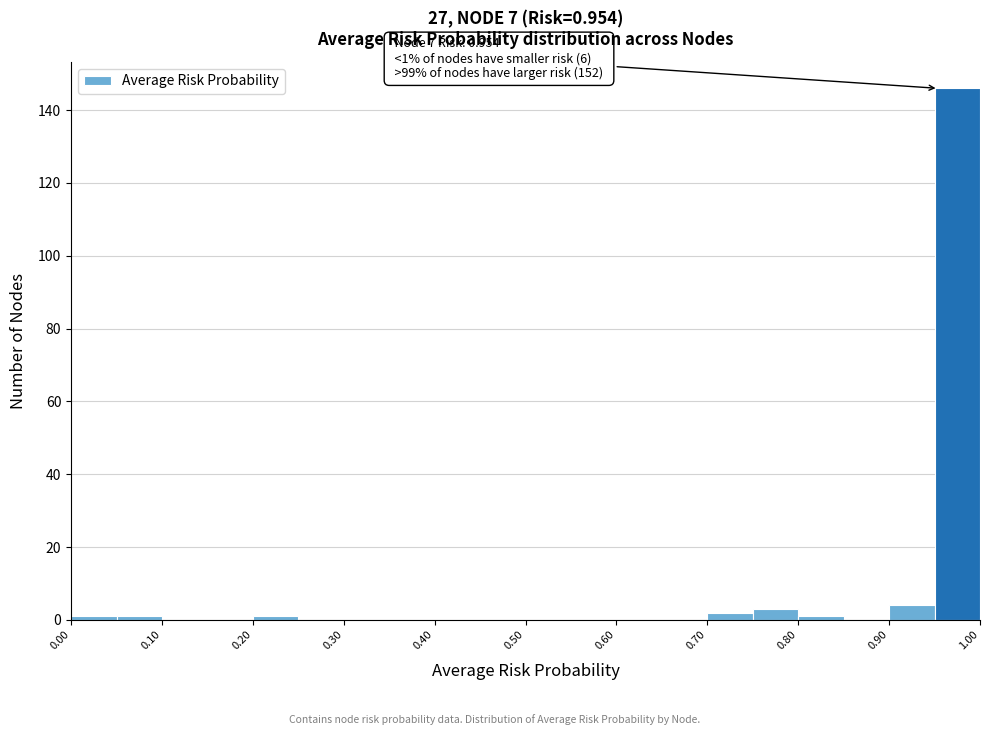

Over which range of the x-axis is the bar tallest?

0.95 to 1.00